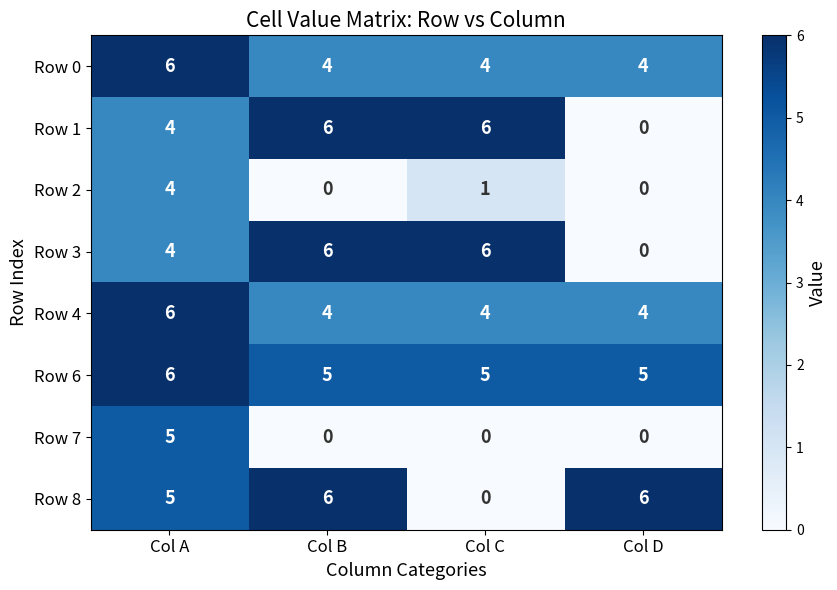

How many Row 6 values are between 5 and 6?

4